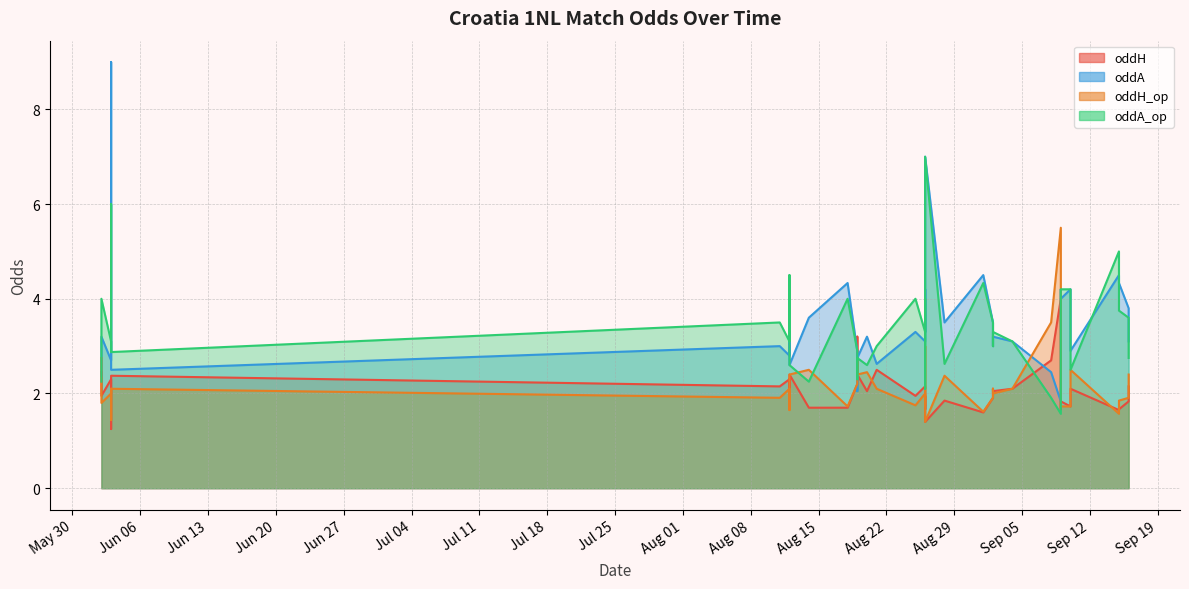

At how many categories does at least one series exceed 4?

12